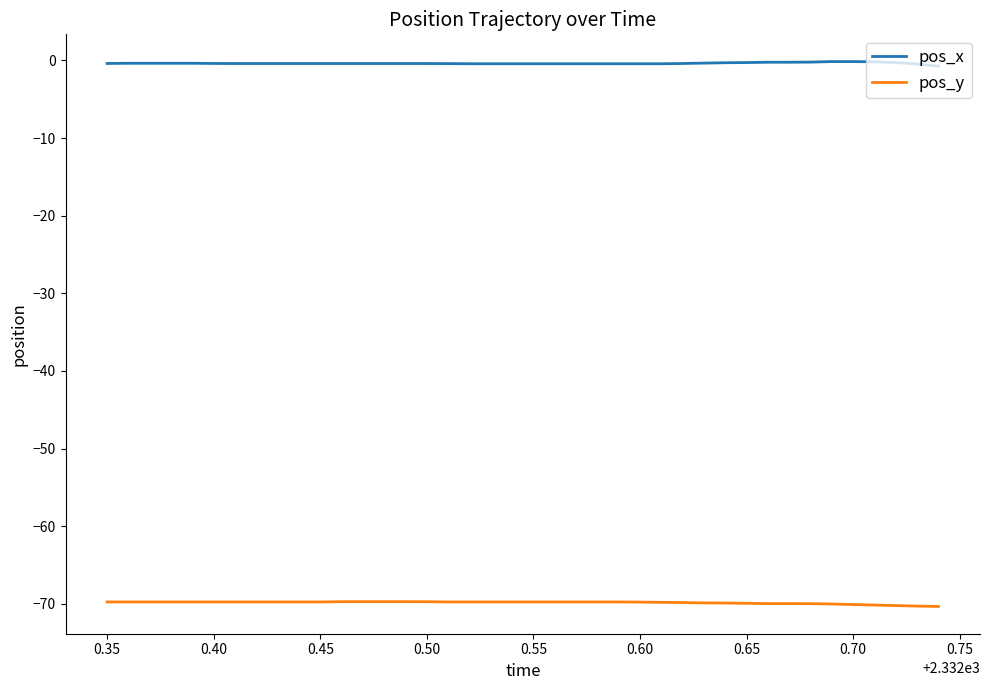

What is the minimum value shown in the chart?

-70.3